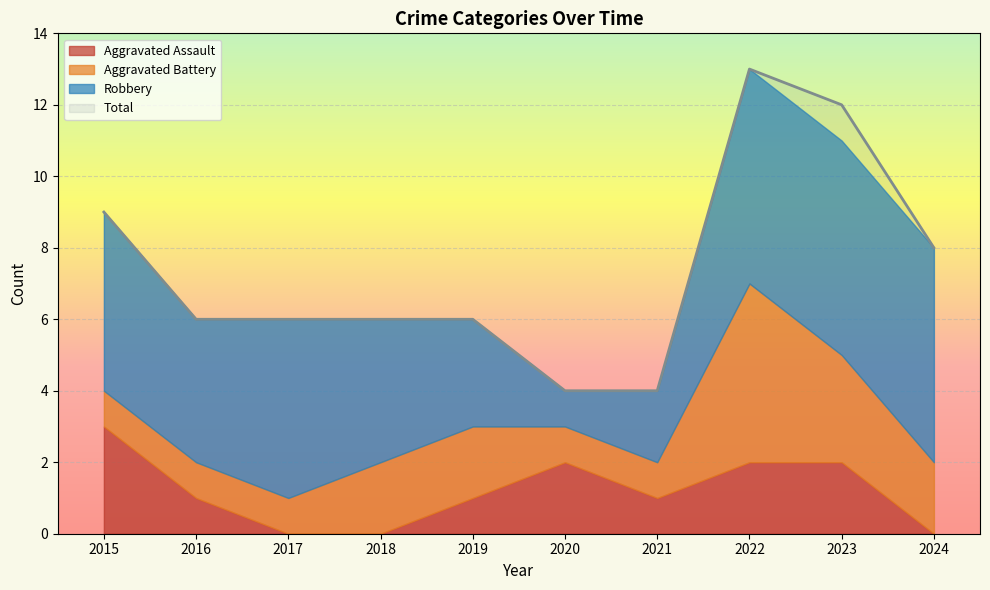

Where does the Aggravated Battery series first go above 2?

2022